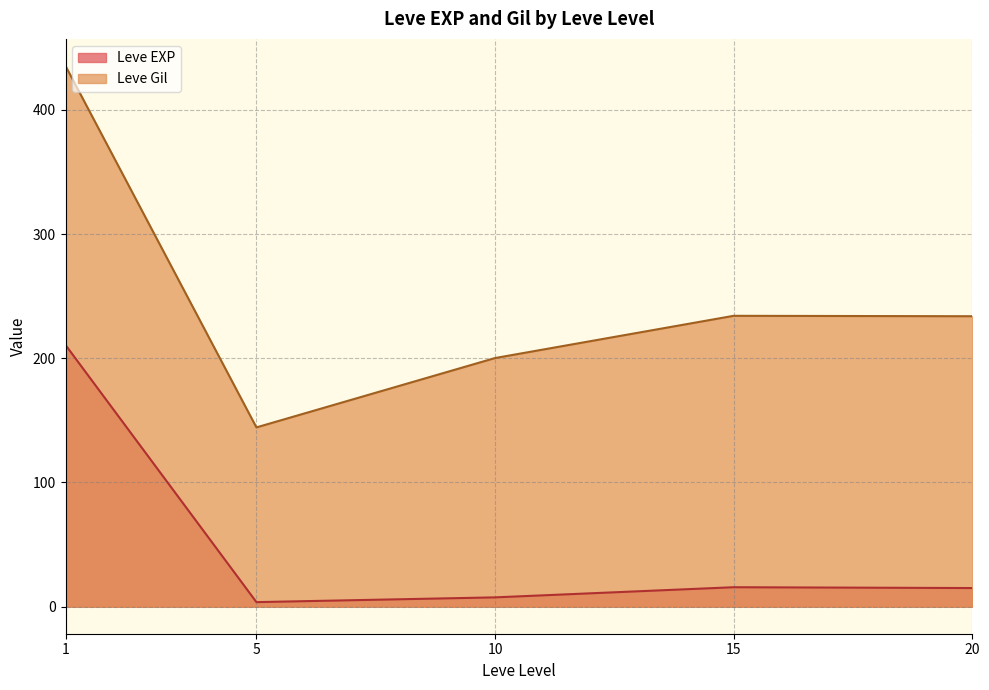

At how many categories does at least one series exceed 203?

3